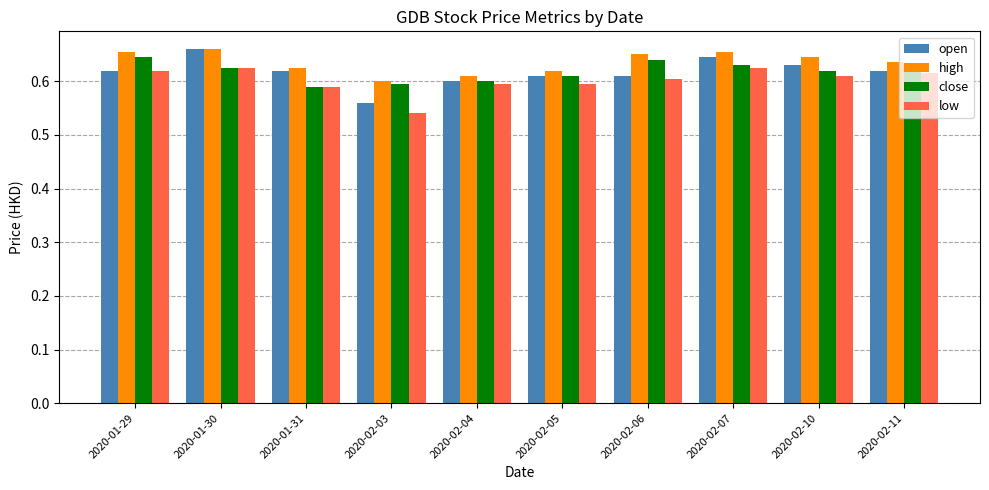

What is the sum of all close values?

6.2